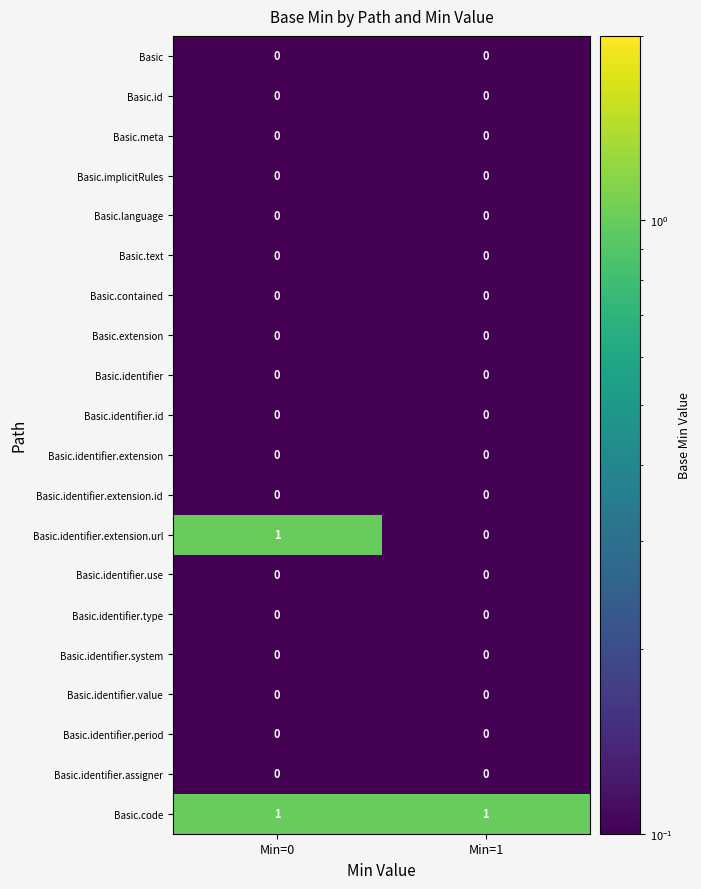

Is it true that Basic.identifier.value equals 0 at Min=1?

True